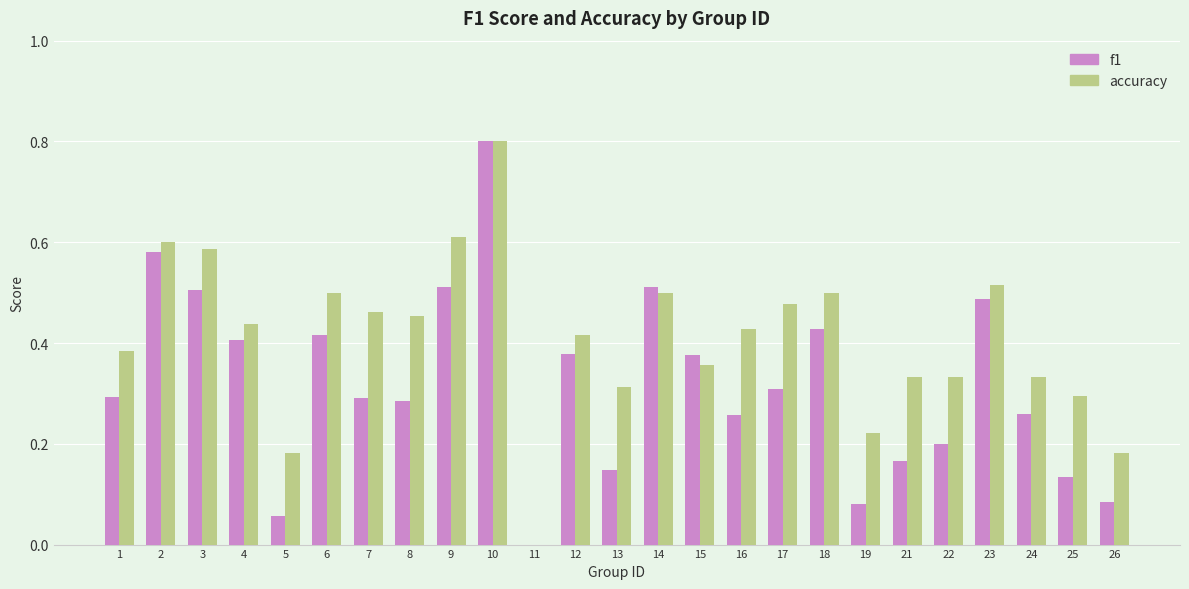

Are the bars horizontal?

No